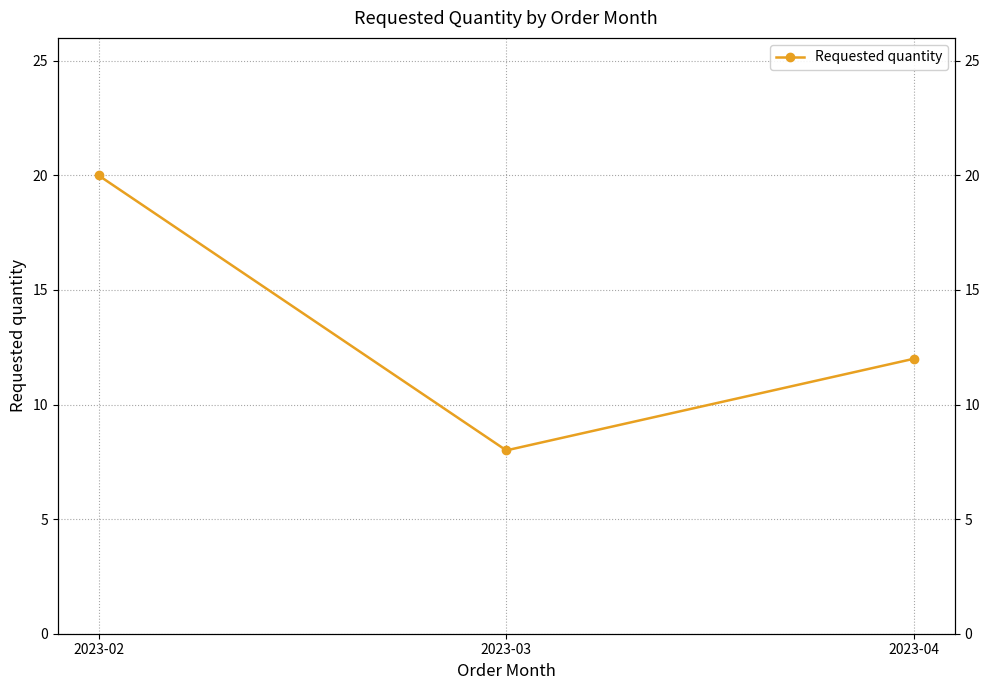

What is the ratio of the value at 2023-03 to the value at 2023-02?

0.4